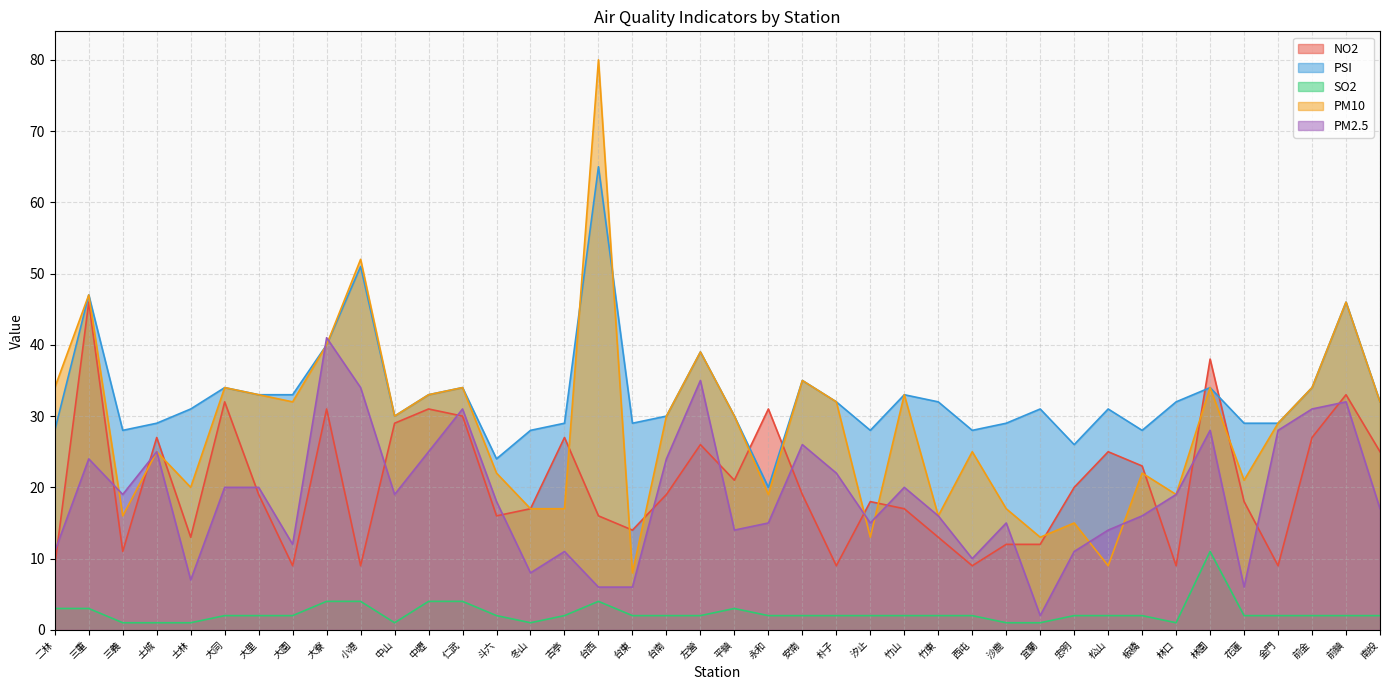

How many lines are shown in the chart?

5